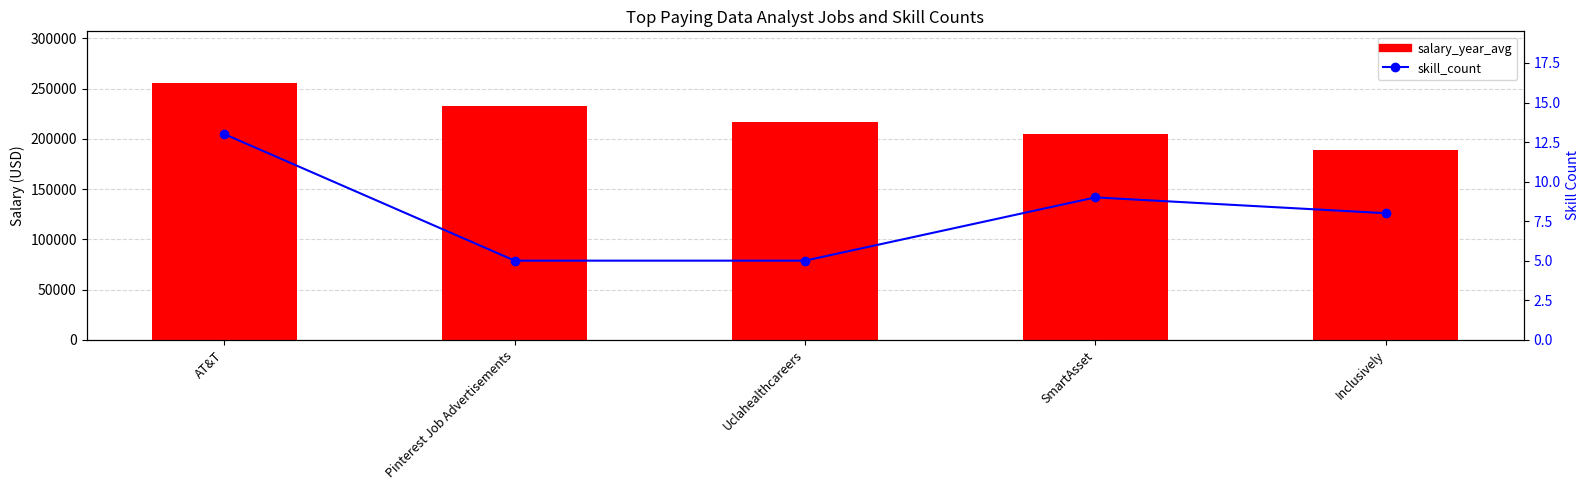

What is the minimum value for skill_count?

5.0